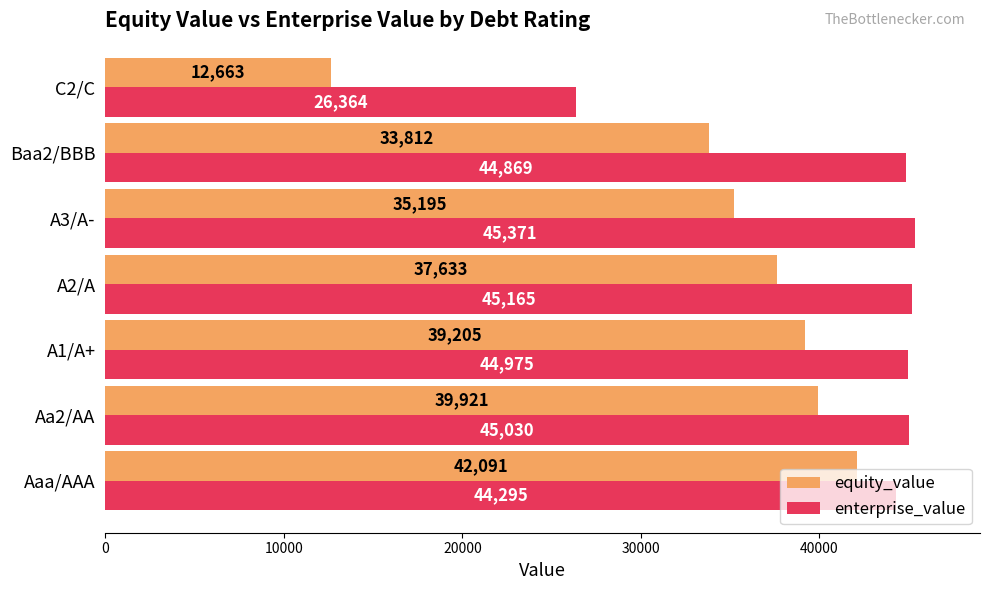

Which series has the largest total across all categories?

enterprise_value